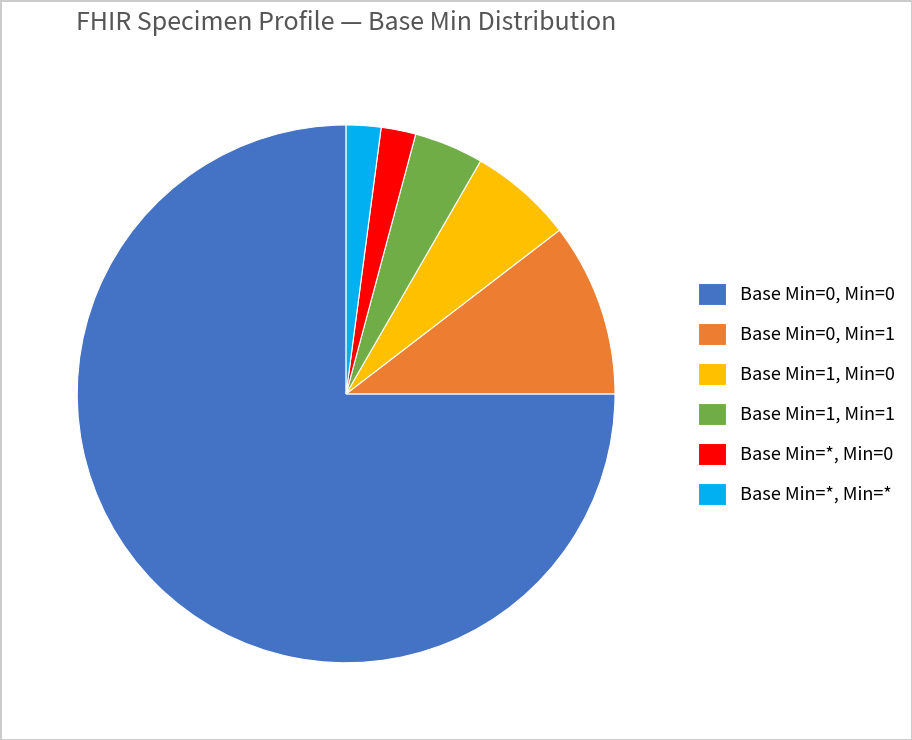

True or false: Base Min=*, Min=* accounts for 13% of the total.

False